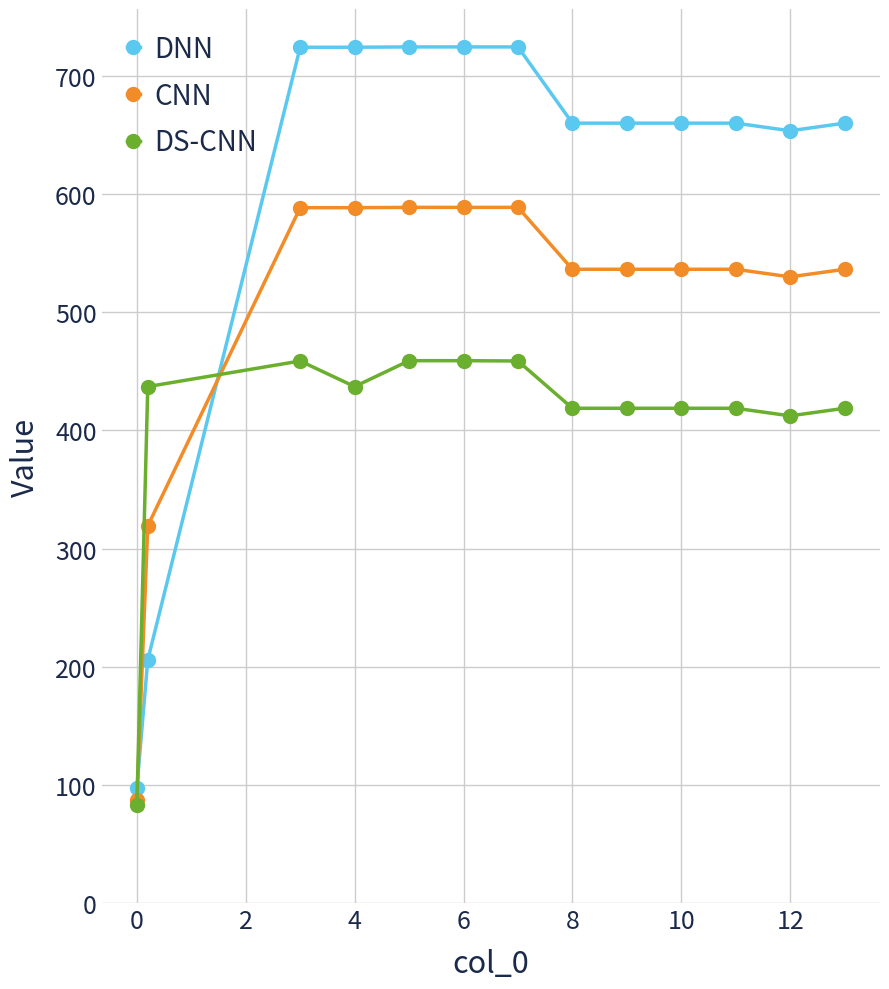

What is the minimum value for CNN?

87.2